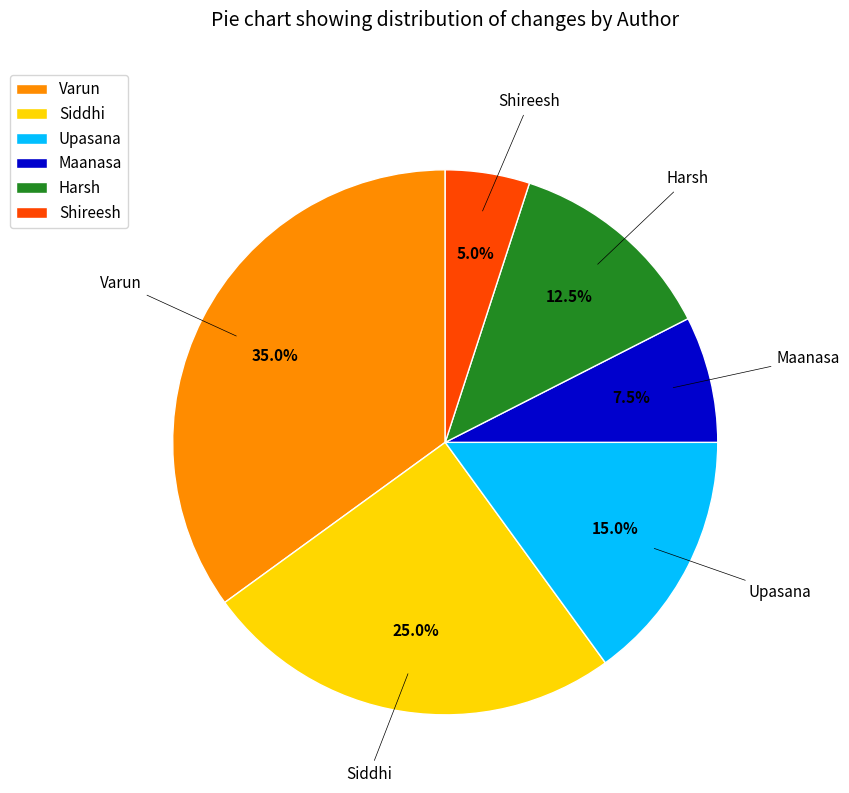

Is there any slice that represents more than half of the pie?

No